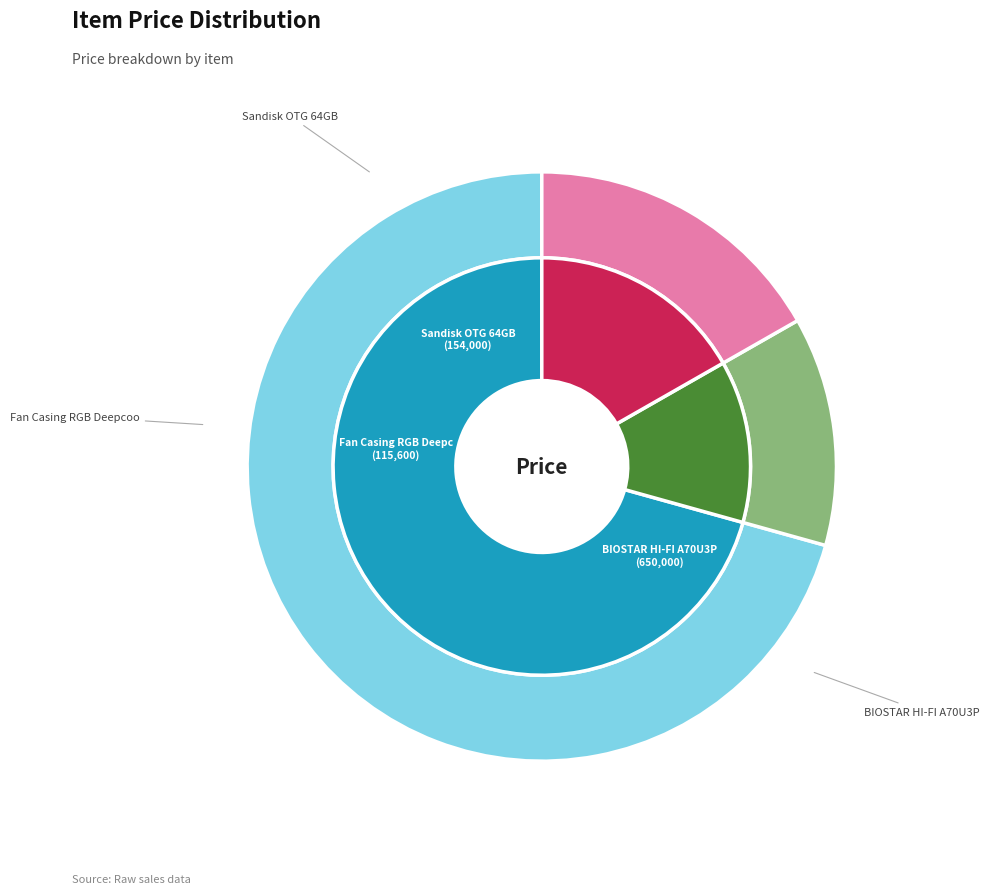

What is the largest slice in the pie chart?

BIOSTAR HI-FI A70U3P